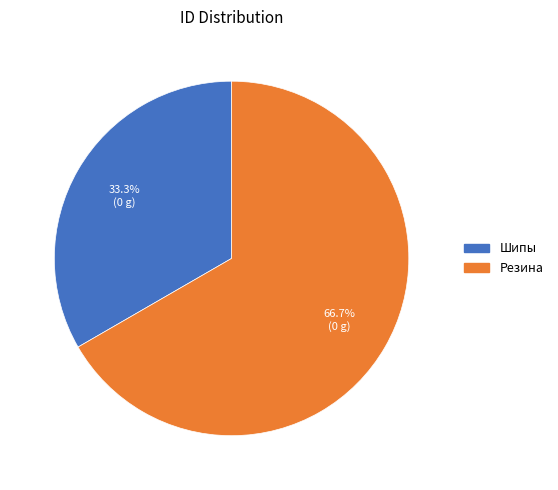

Which slice is the largest?

Резина